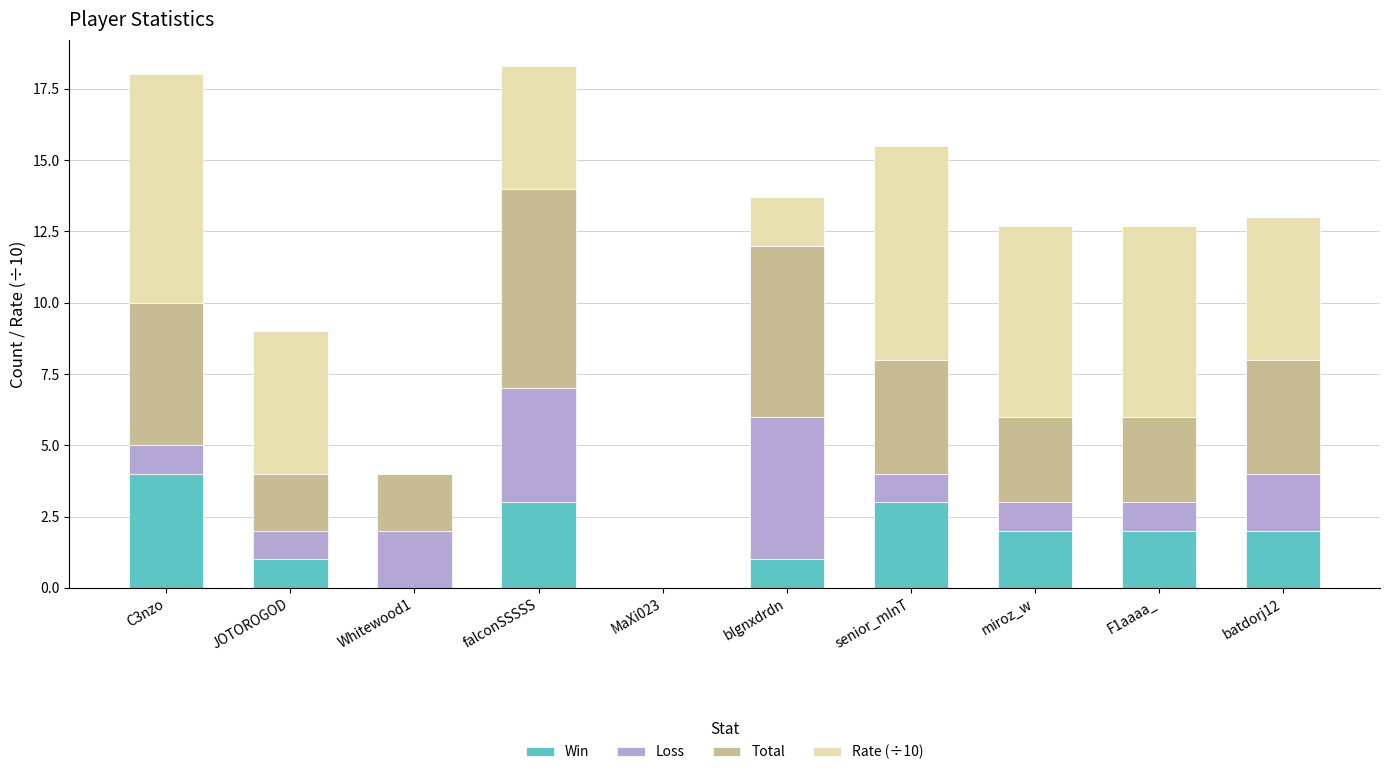

What is the approximate value of Win at miroz_w?

2.0